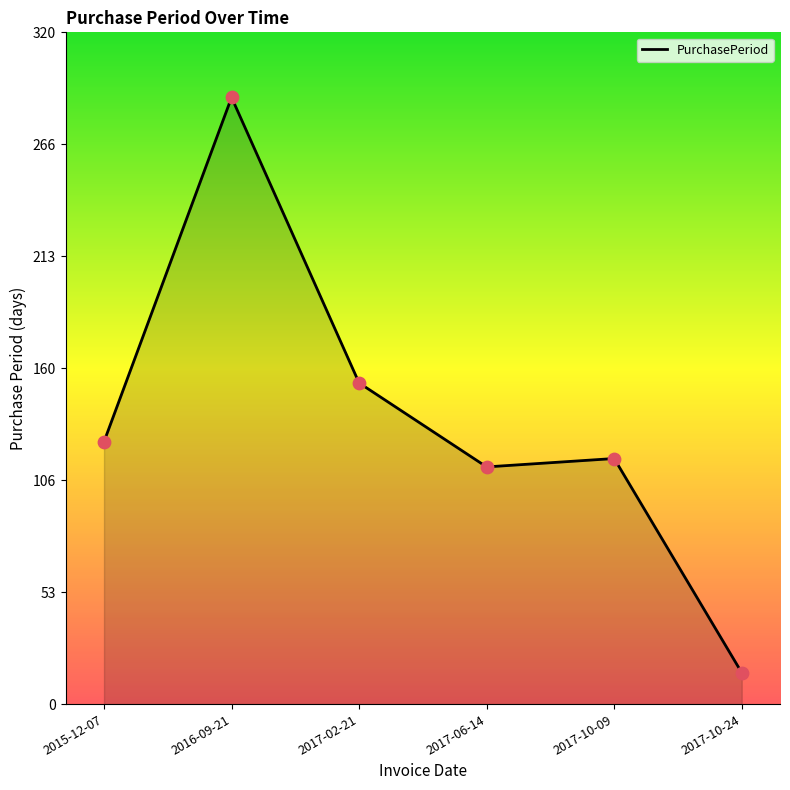

Between 2016-09-21 and 2015-12-07, which is larger?

2016-09-21